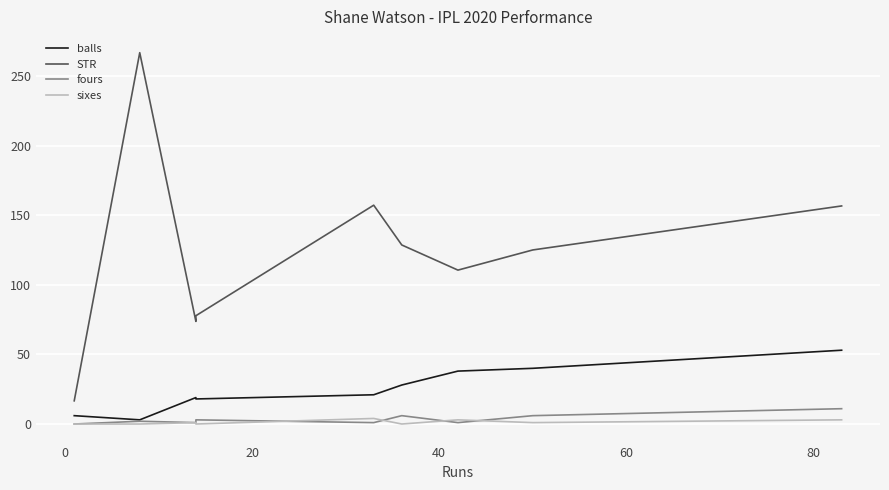

True or false: balls and STR cross at least once.

False